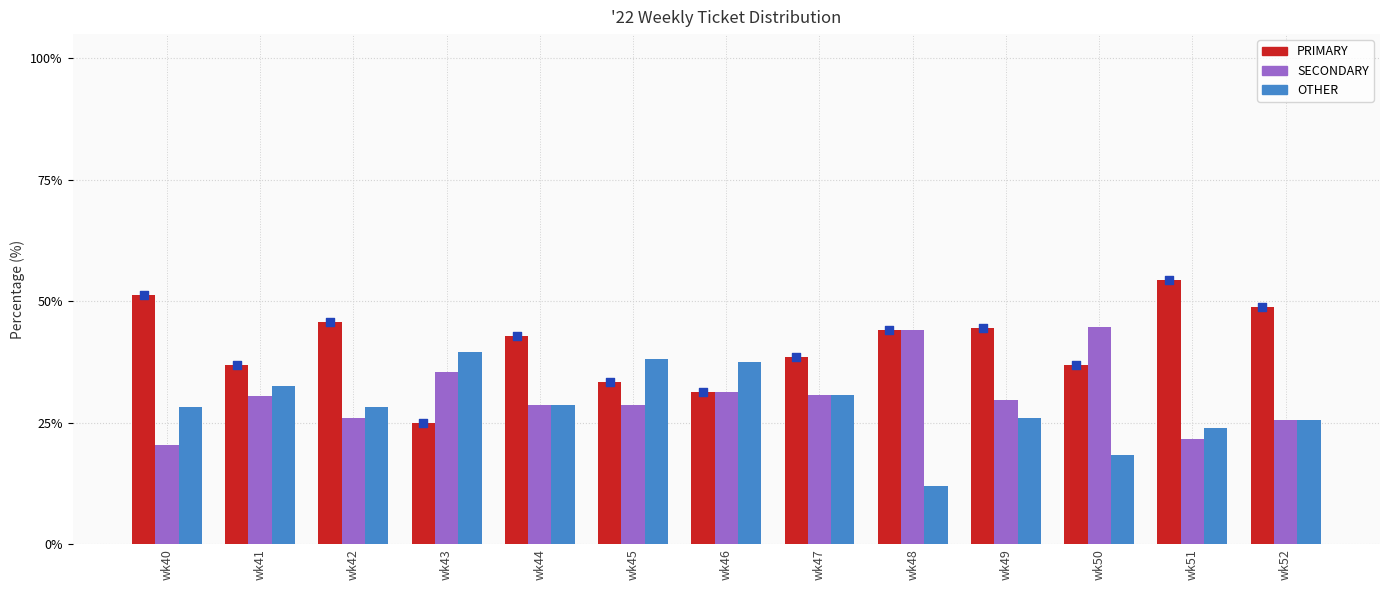

Which series reaches the maximum Y coordinate?

PRIMARY